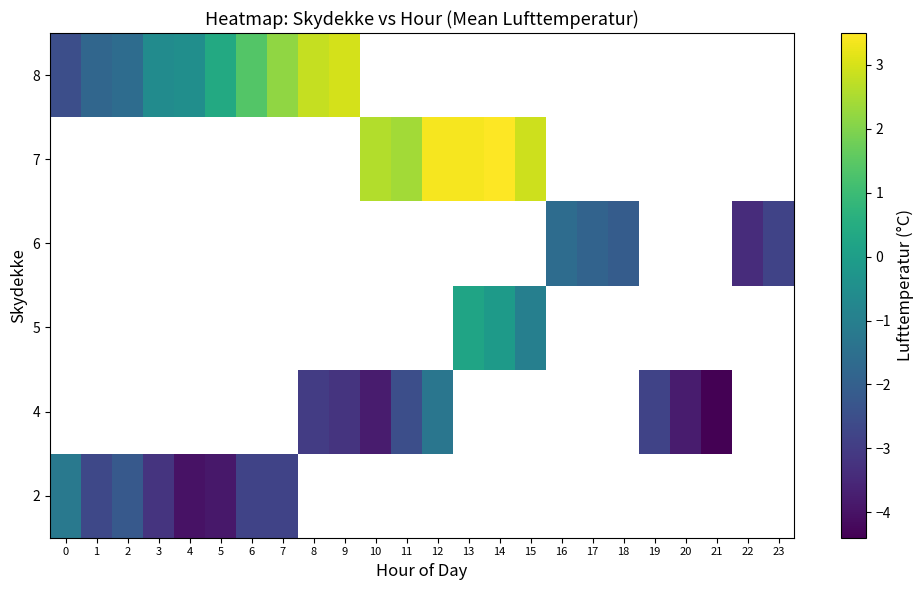

Count the number of data series in this chart.

6